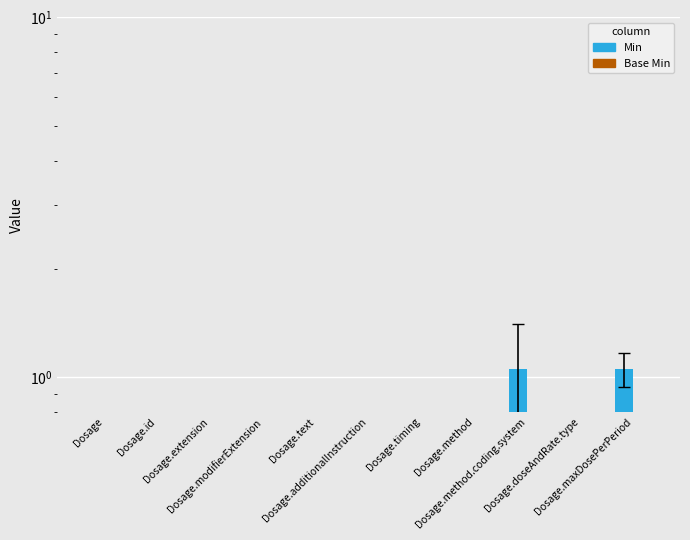

Which category has the lowest value in the Base Min series?

Dosage